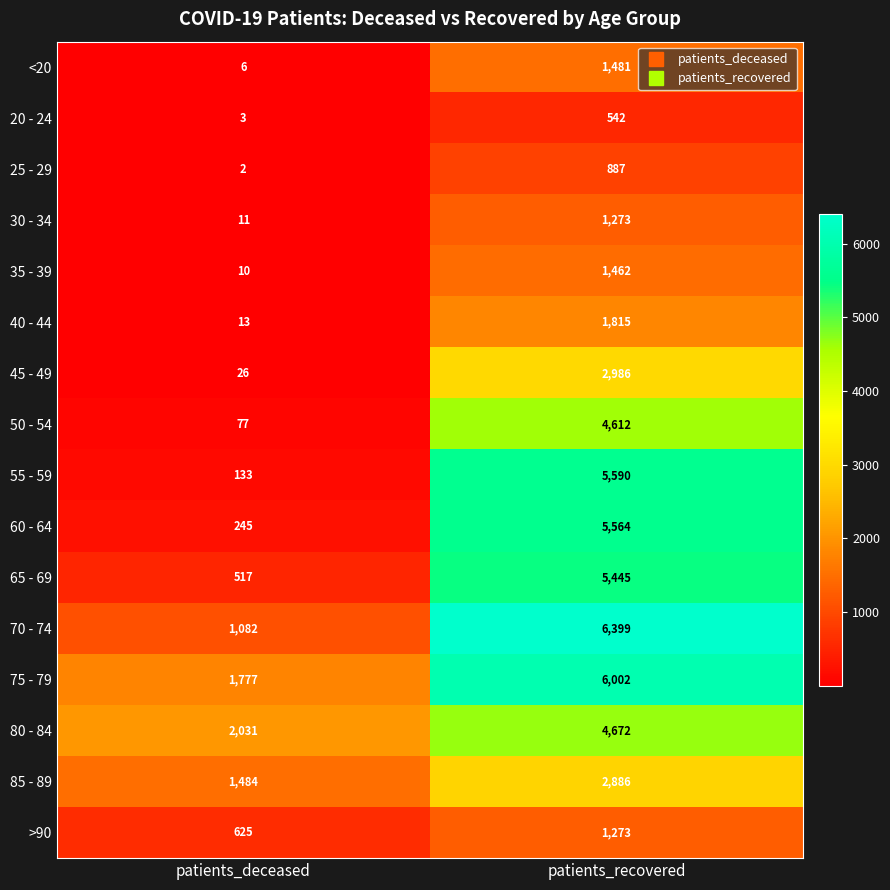

What is the average value of the 40 - 44 series?

914